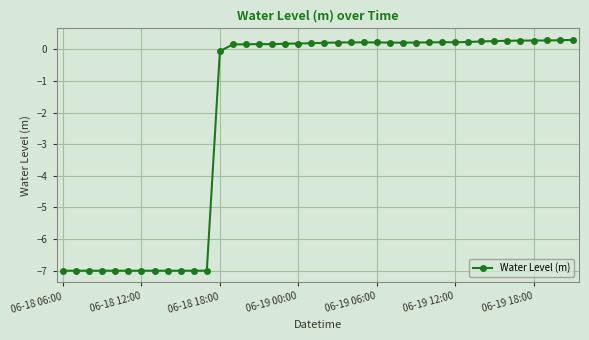

Does the chart display data point markers on the line(s)?

Yes